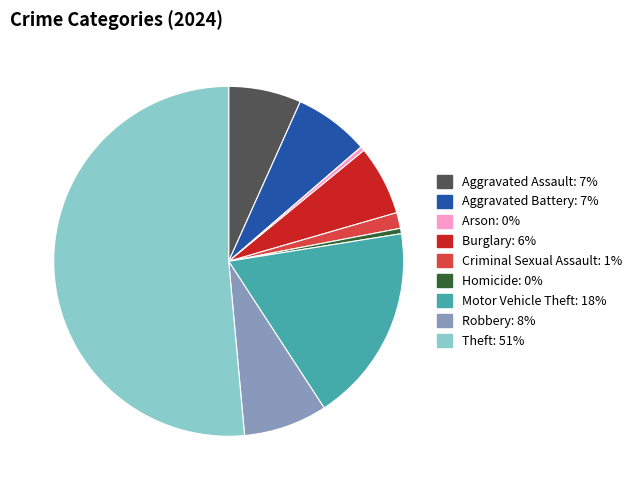

How many slices are in this pie chart?

9